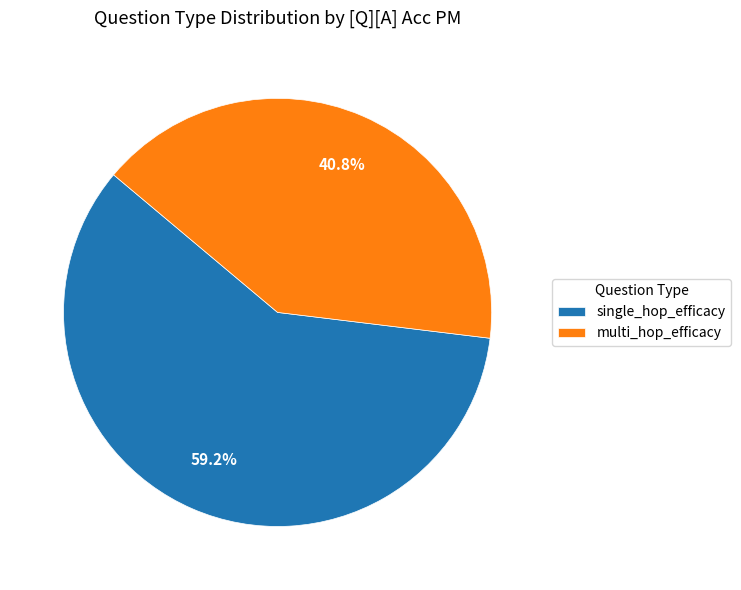

Which slice is the largest?

single_hop_efficacy